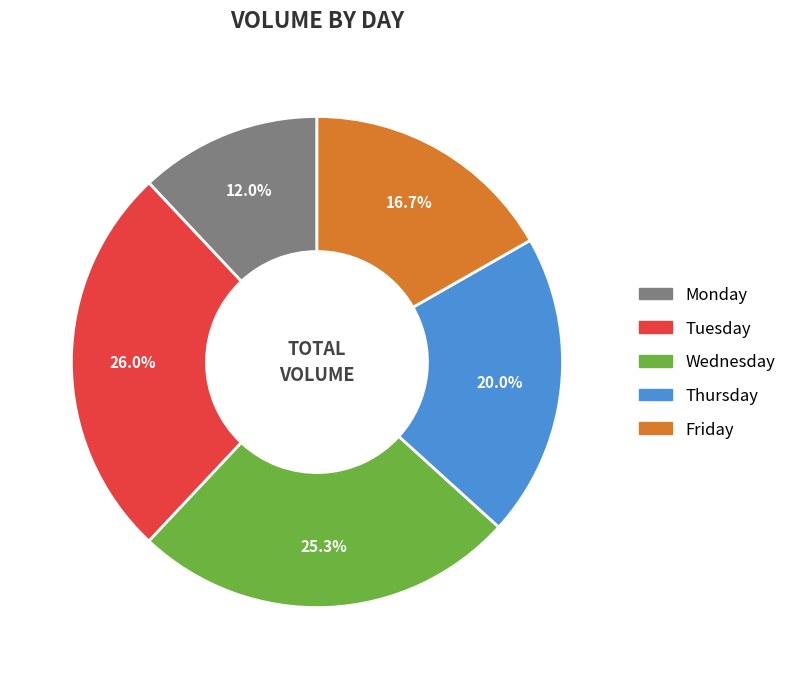

Rank the categories by value from highest to lowest.

Tuesday, Wednesday, Thursday, Friday, Monday